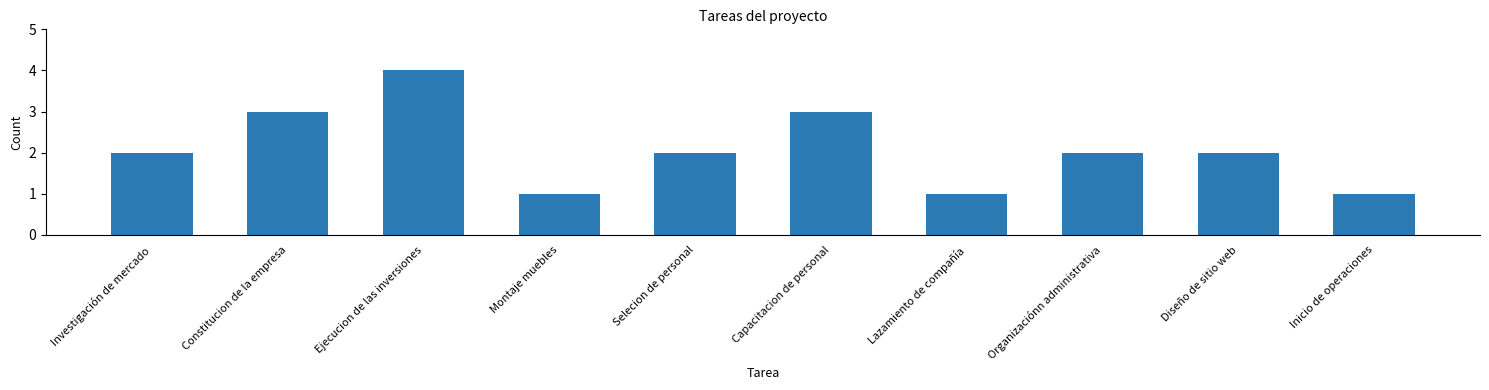

Which category has the highest value across all series?

Ejecucion de las inversiones